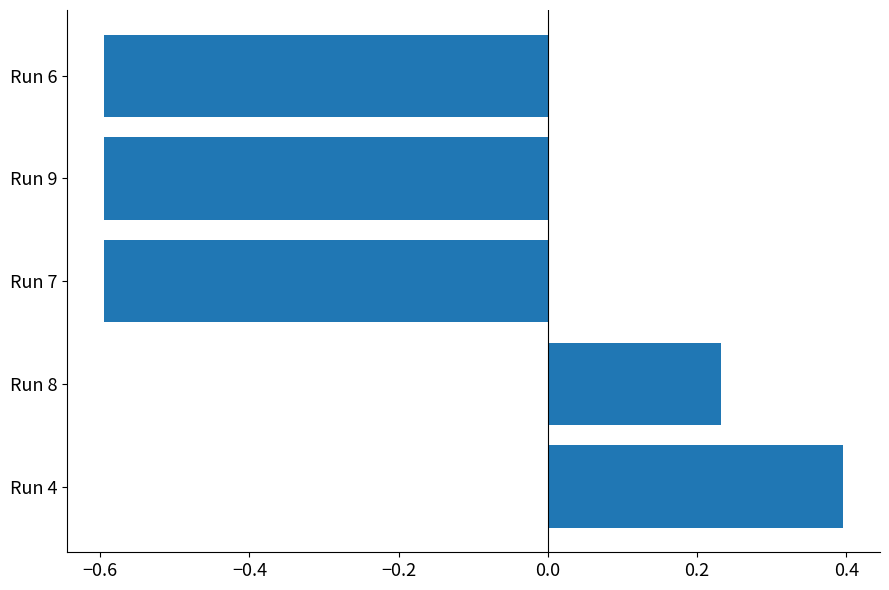

Between Run 4 and Run 7, which is larger?

Run 4